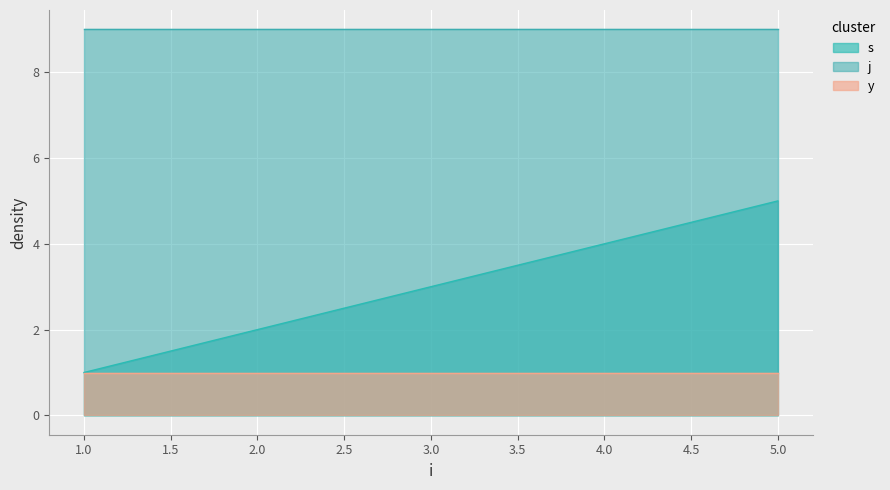

What is the value of the j point at the 2nd from the left?

9